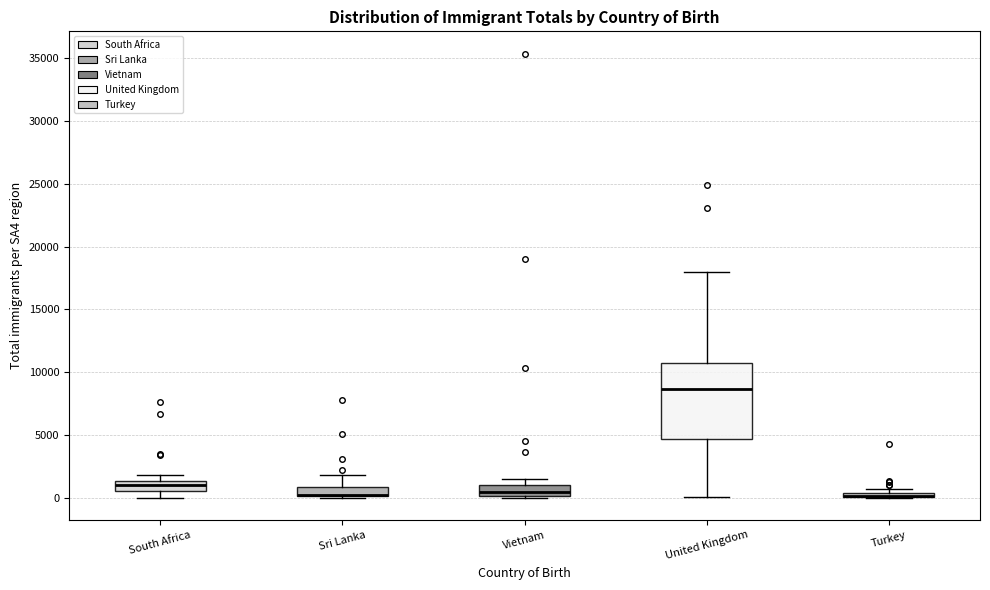

Where is the lower edge of the box for Sri Lanka on the y-axis? The values are not printed on the chart, so give them approximately, as read against the axis.

0